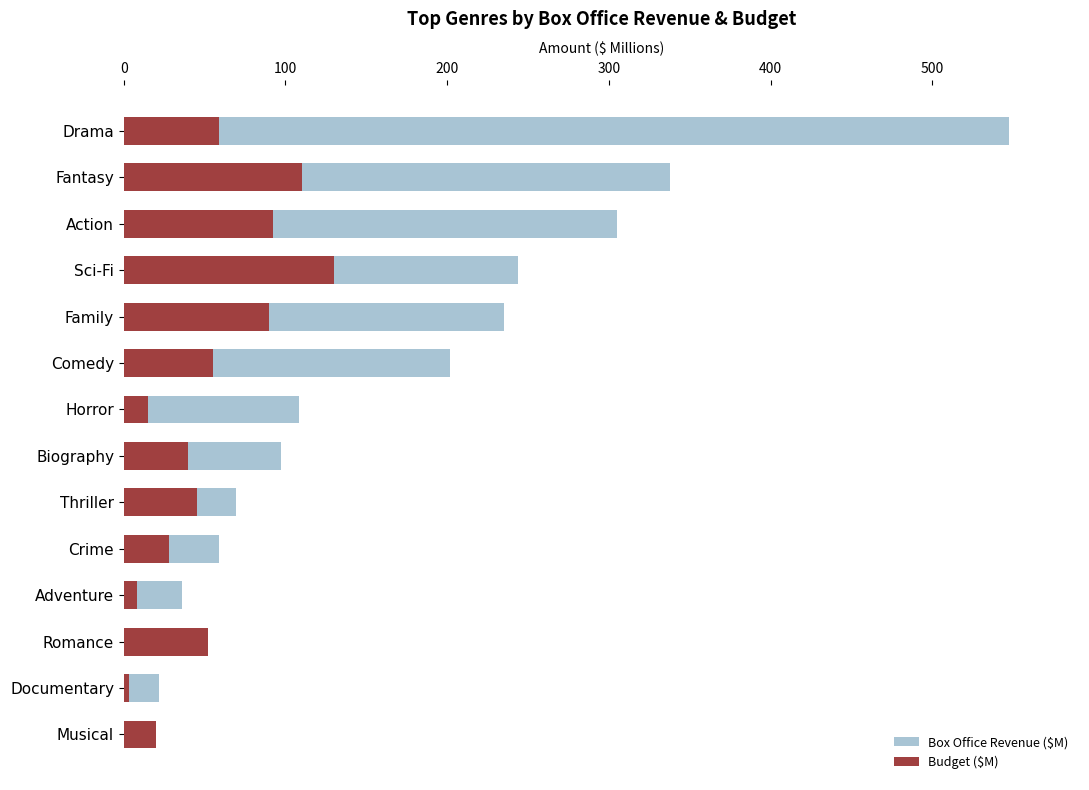

What are all the series names shown in the legend?

Box Office Revenue ($M), Budget ($M)